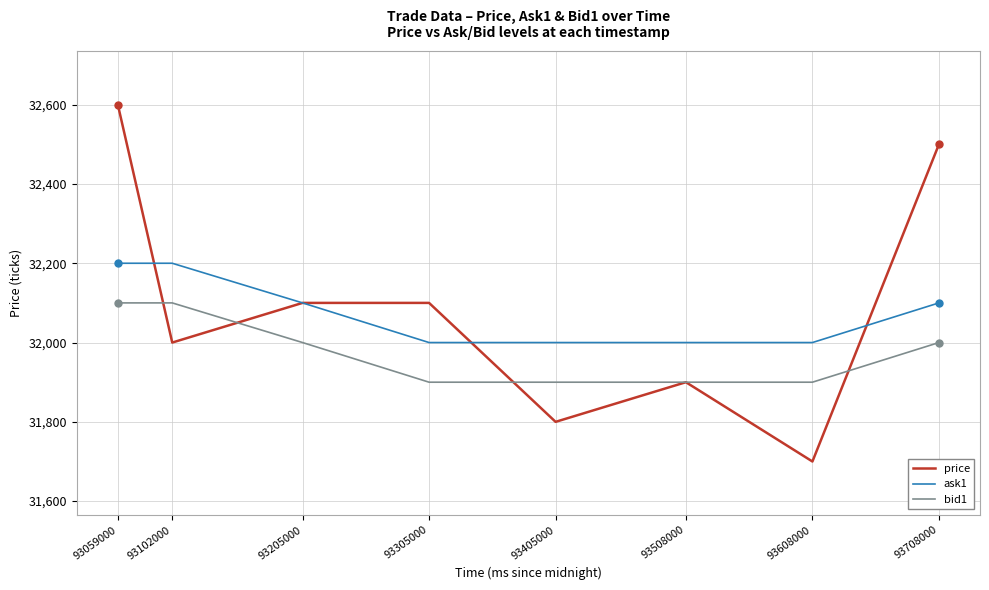

At 93102000, list the series in order from smallest to largest.

price, bid1, ask1